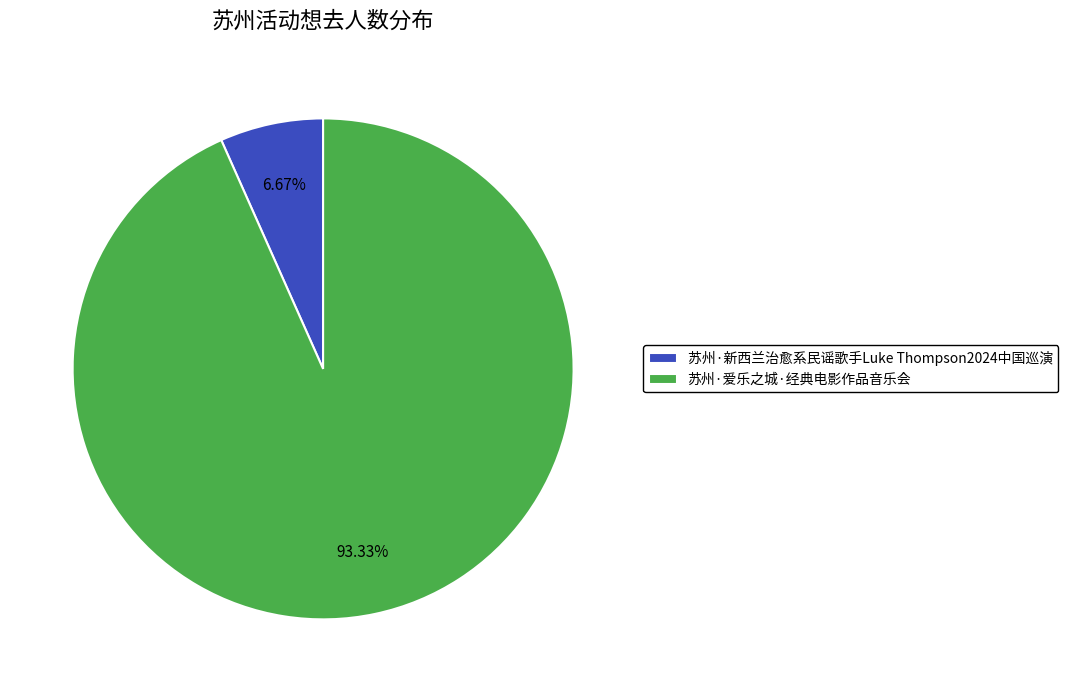

To the nearest percent, what percentage of the pie is 苏州·爱乐之城·经典电影作品音乐会?

93%